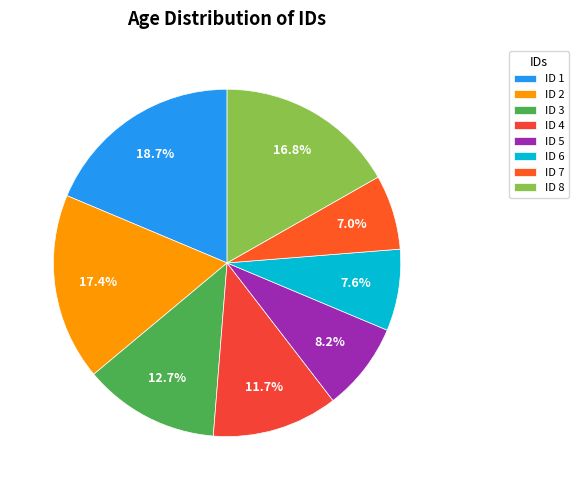

To the nearest percent, what percentage of the pie is ID 7?

7%